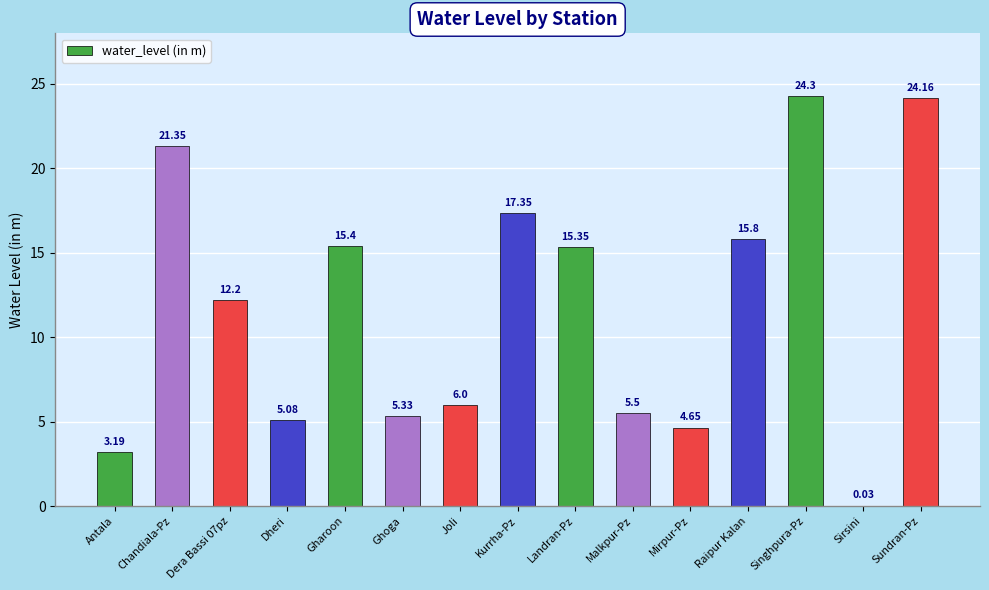

How many data points does each series have?

15